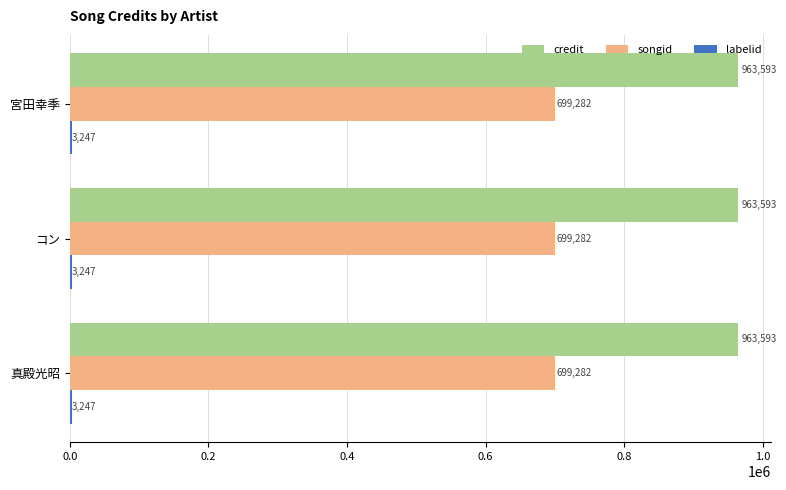

True or false: songid has a value of 1223721 at コン.

False